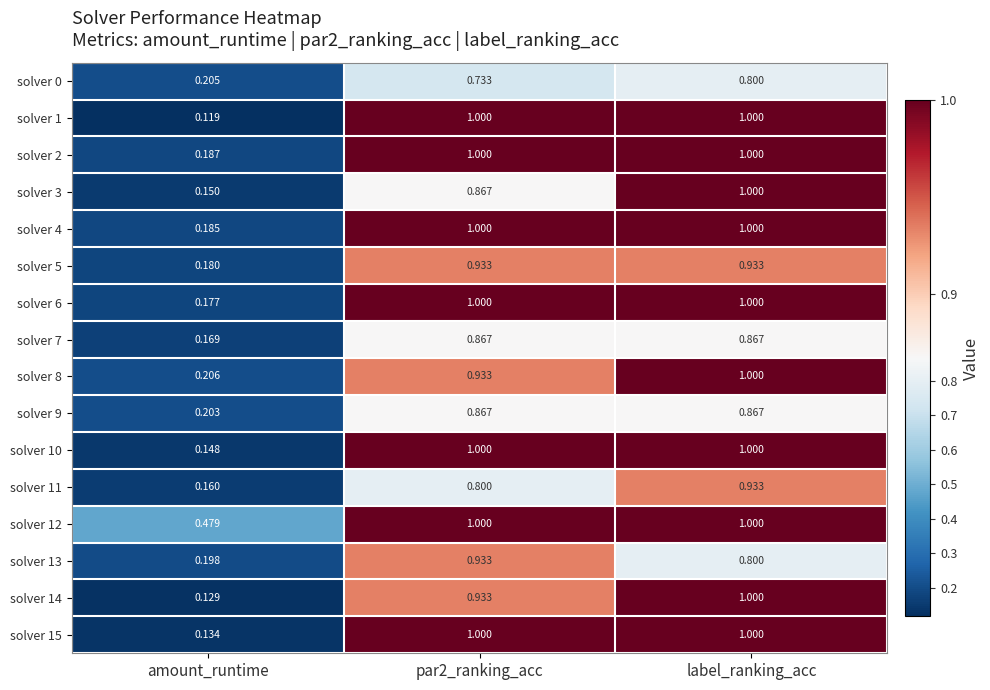

What is the spread (max minus min) of values at par2_ranking_acc?

0.3